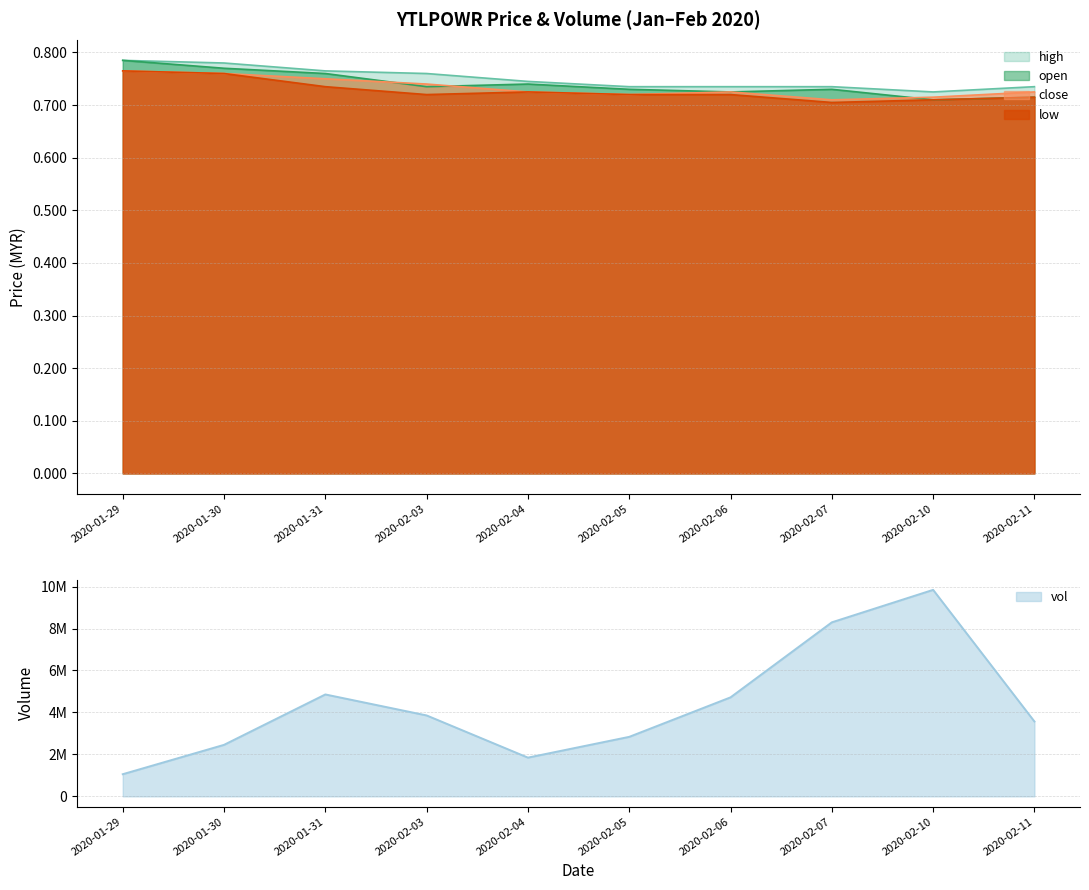

What is the spread (max minus min) of values at 2020-01-29?

1056299.2